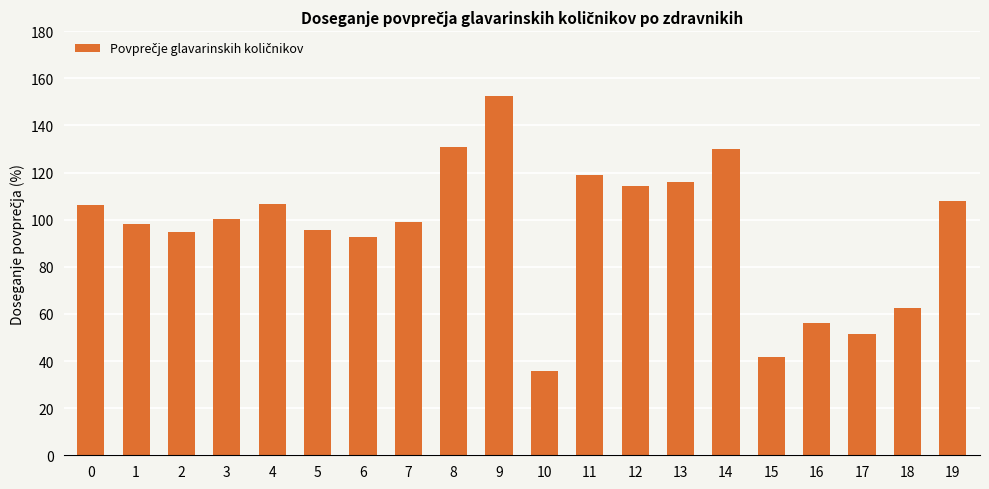

What is the value of the 19th bar from the left?

62.4